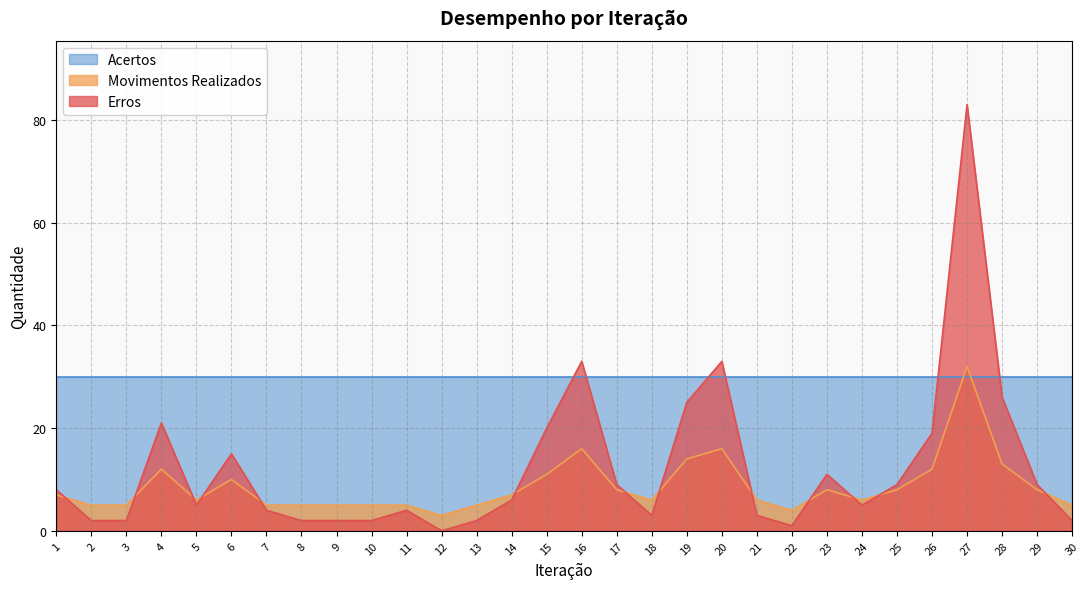

Which series has the largest total across all categories?

Acertos